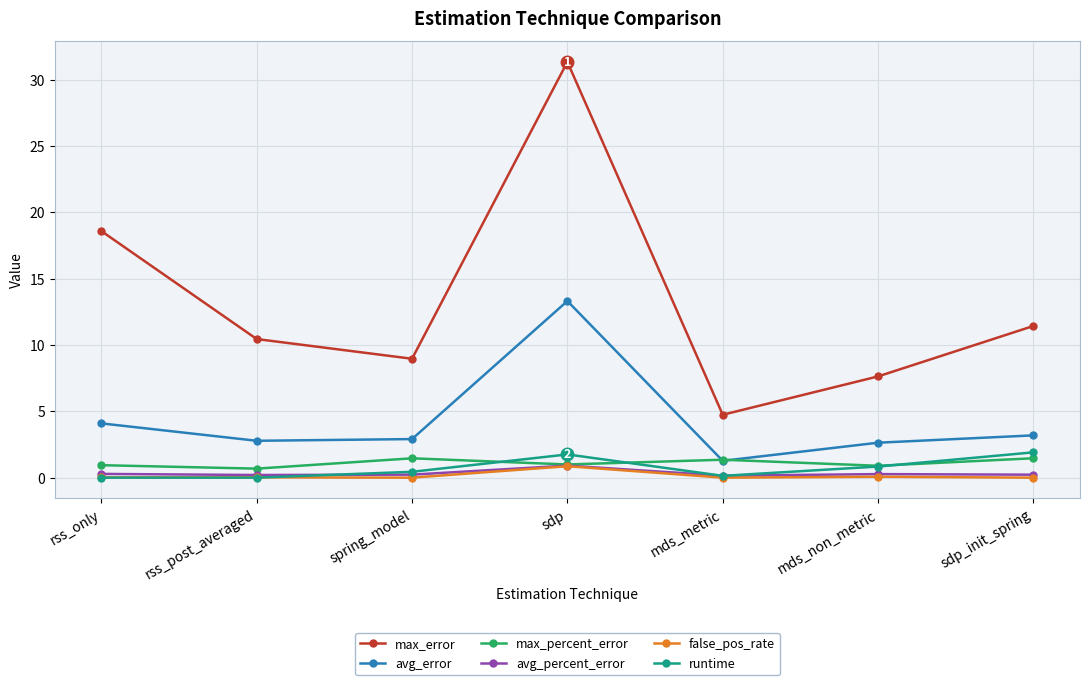

At how many categories does at least one series exceed 4?

7